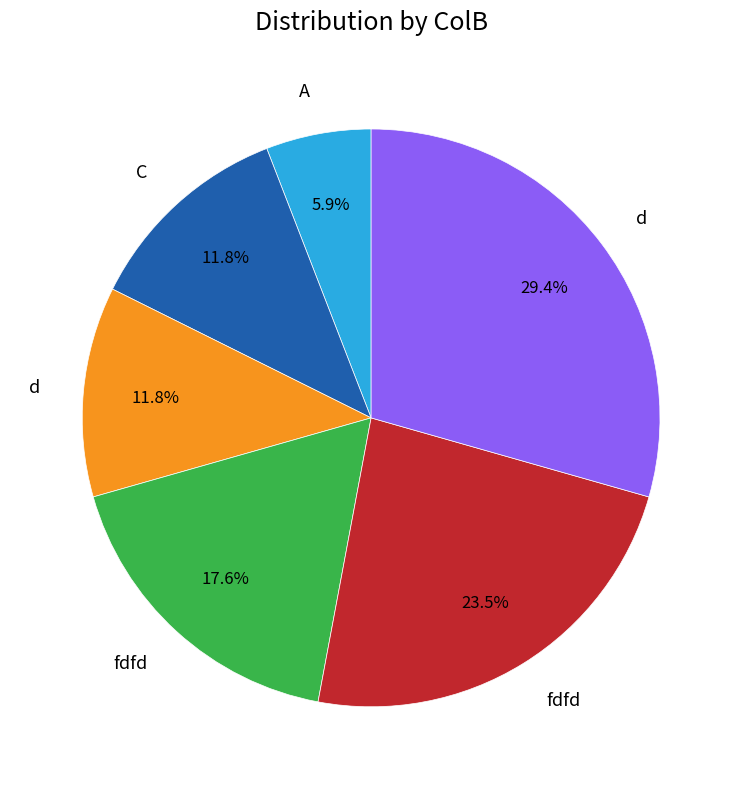

Is there any slice that represents more than half of the pie?

No